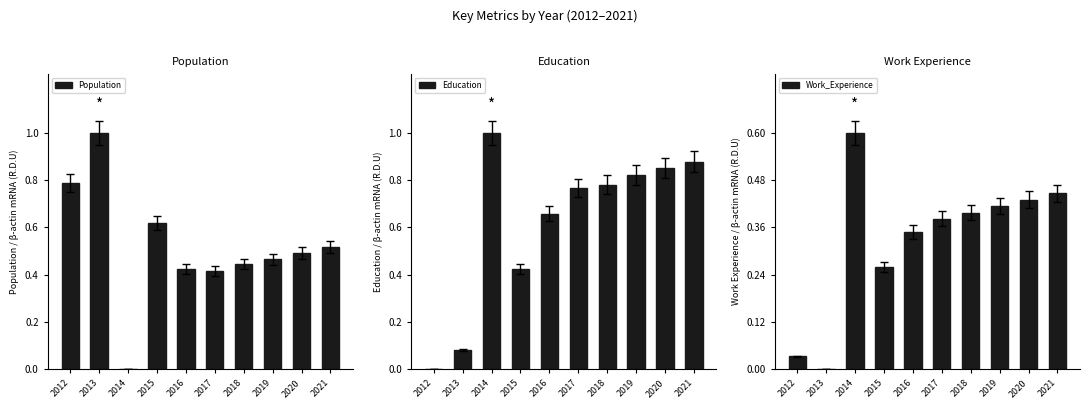

The value of Work_Experience at 2021 is 0.4. True or false?

True